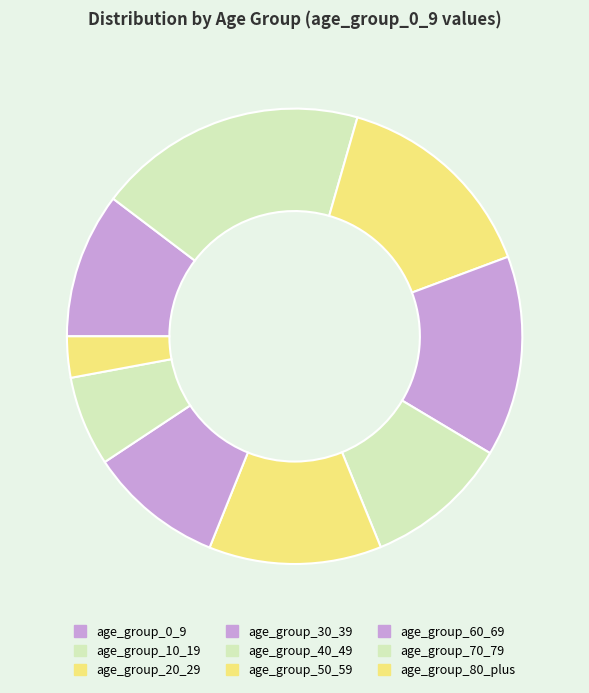

How many slices are in this pie chart?

9